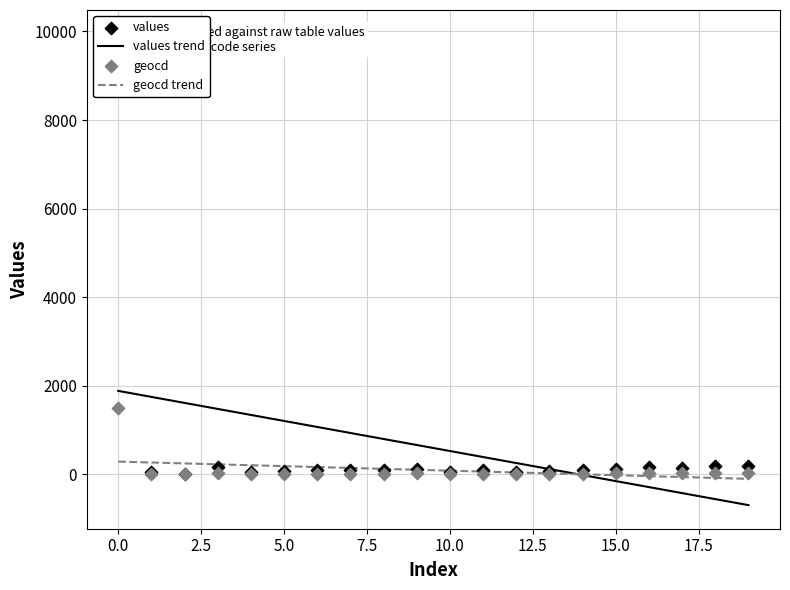

What is the total value across all series at 19?

213